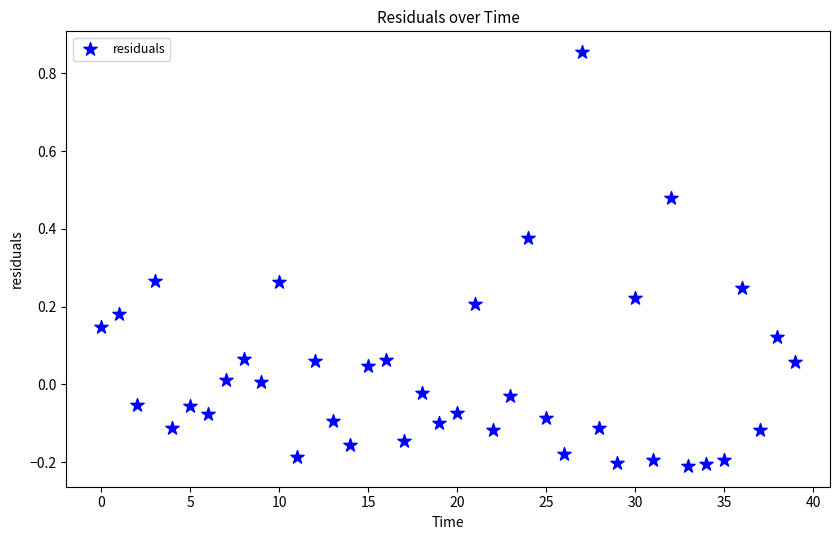

What is the range of Y values (max minus min)?

1.1